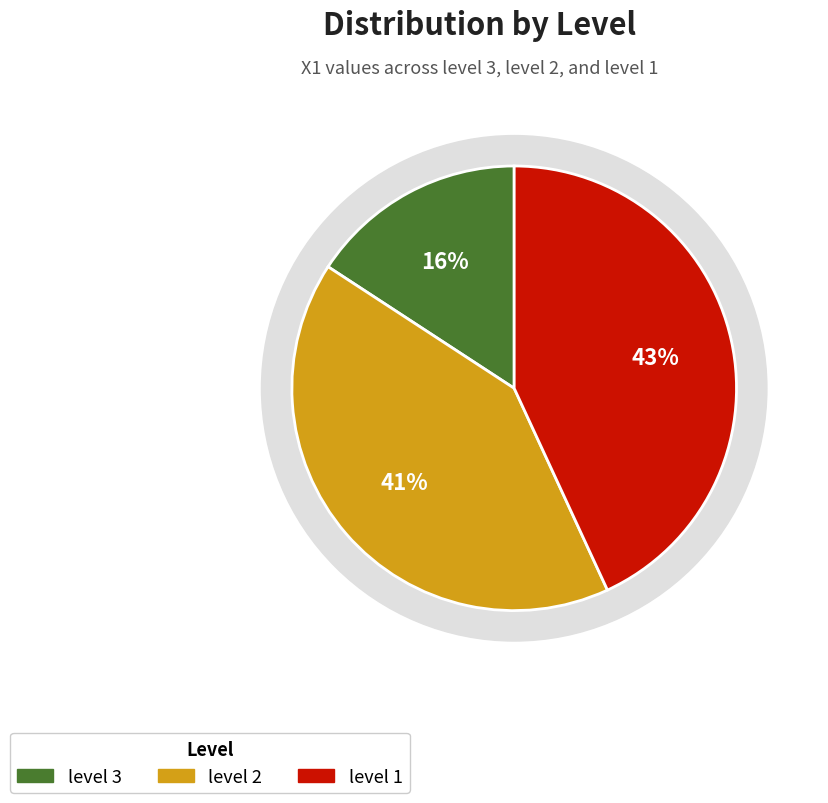

To the nearest percent, what percentage of the pie is level 1?

43%